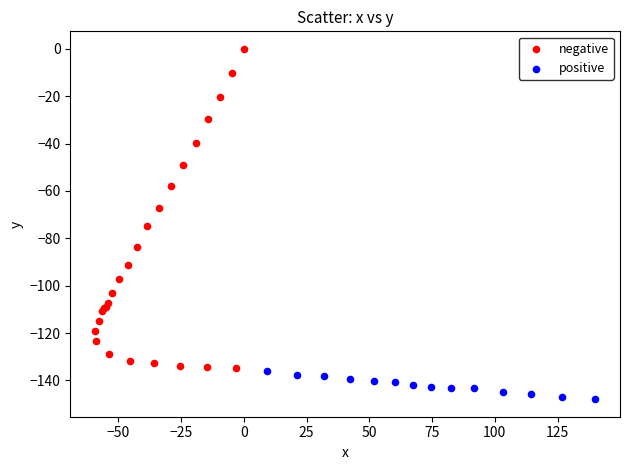

Which series has the widest spread of Y values?

negative